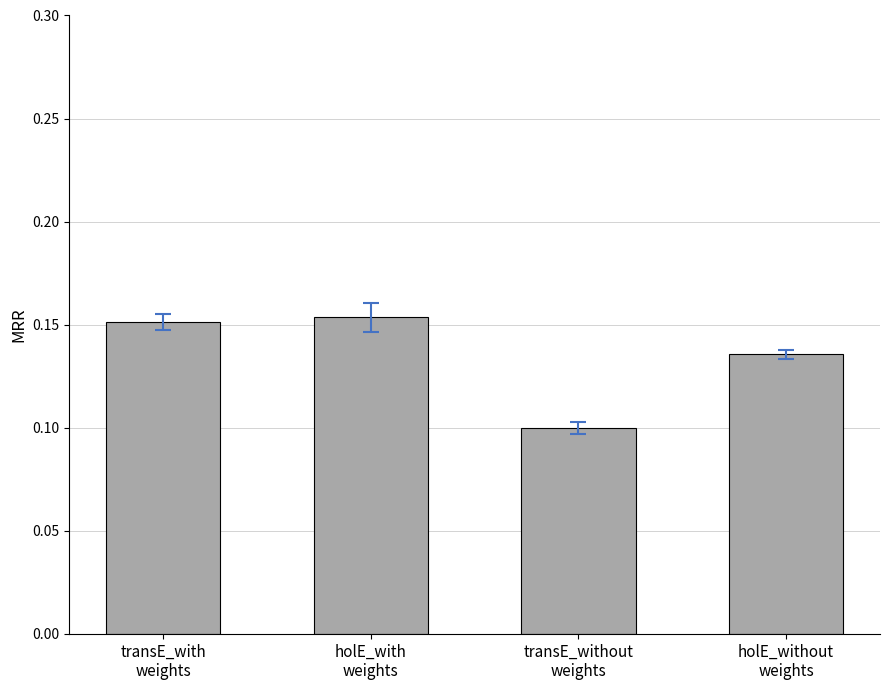

How many values are between 0 and 1?

4